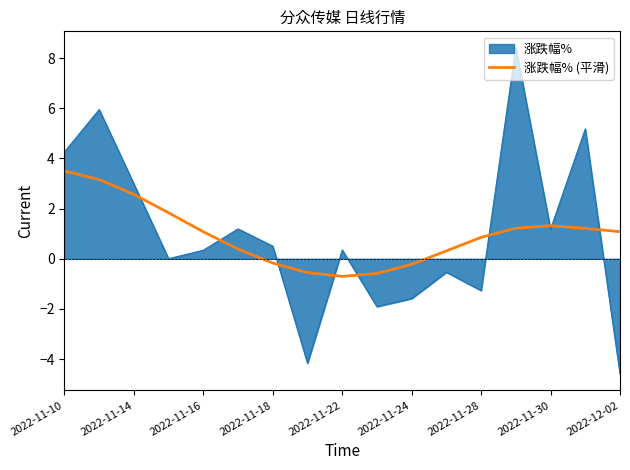

Rank the series by their maximum value, from highest to lowest.

涨跌幅%, 涨跌幅% (平滑)